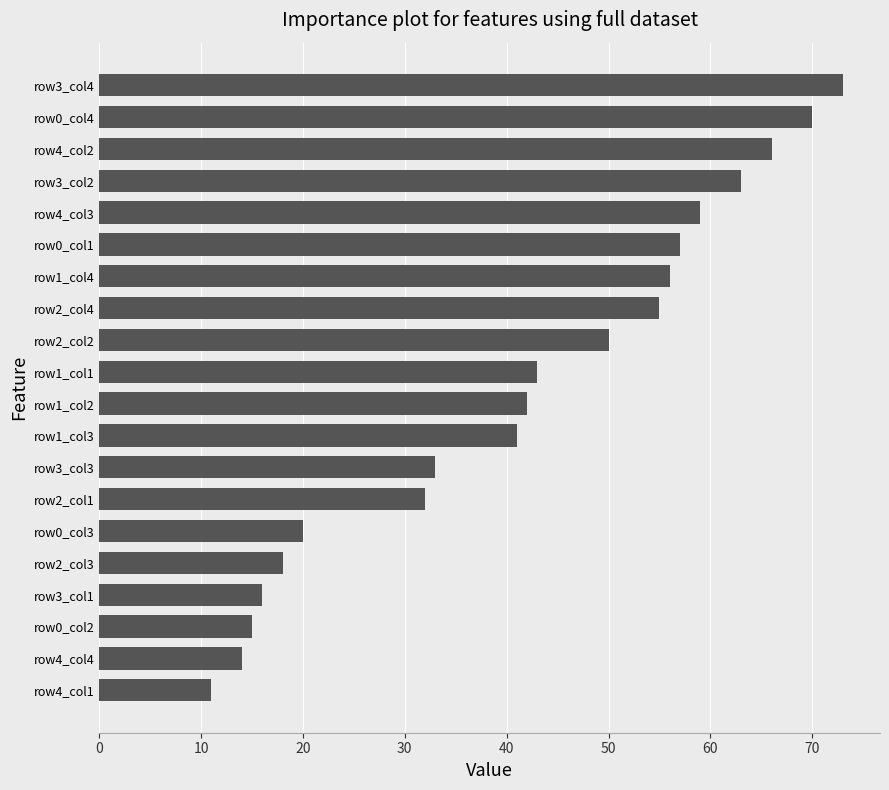

True or false: the data shows 31 at row4_col2.

False